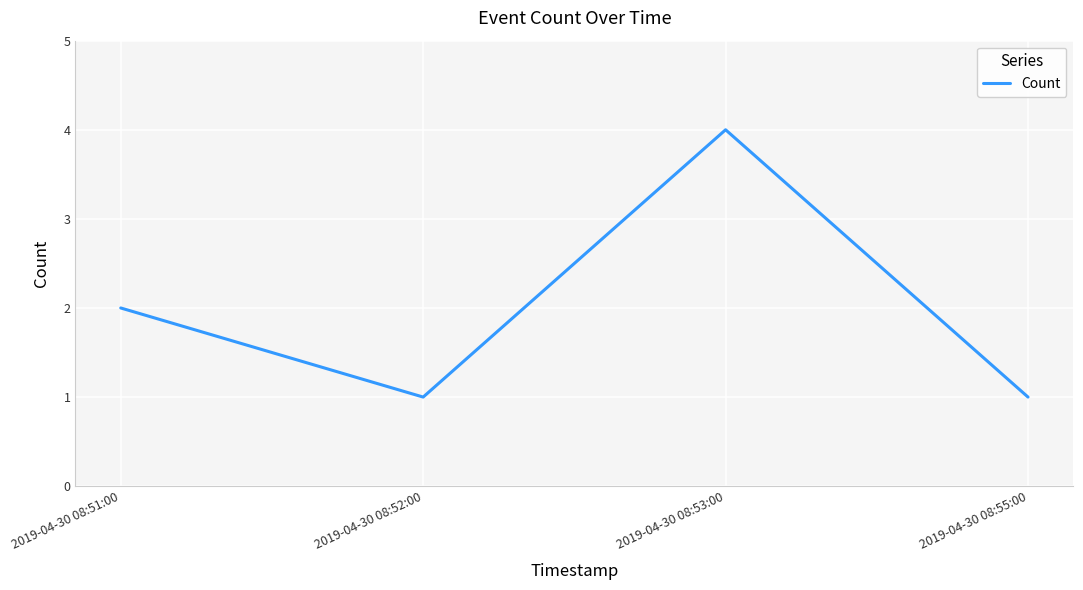

What is the ratio of the value at 2019-04-30 08:55:00 to the value at 2019-04-30 08:51:00?

0.5